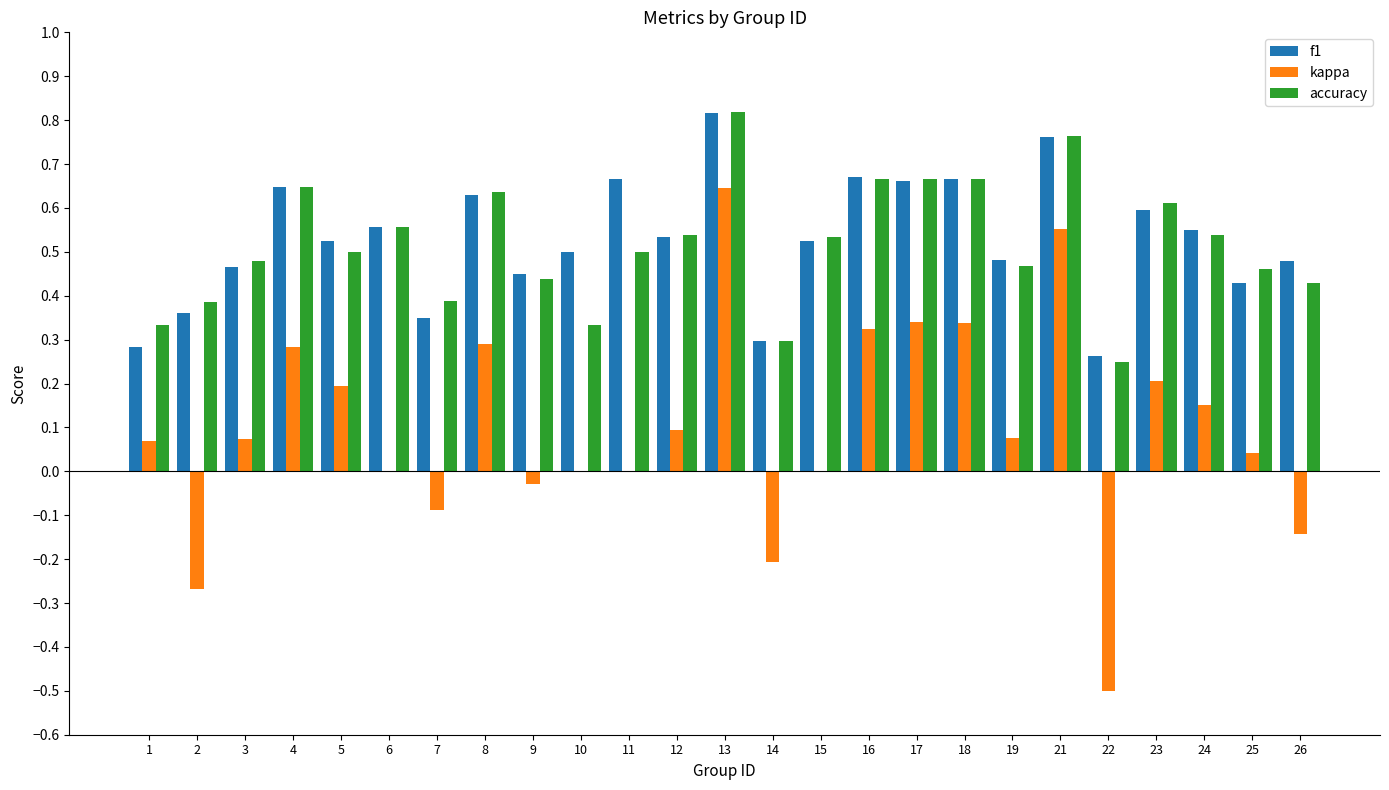

At which category is the sum across all series the highest?

13